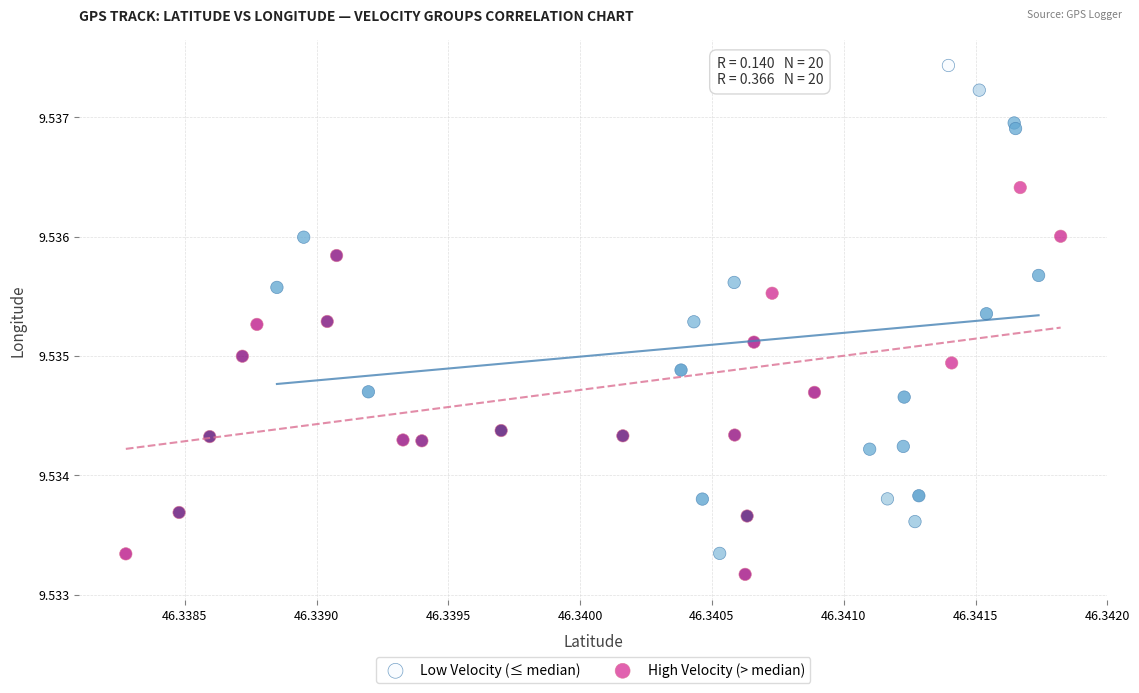

Which series has the largest Y range (max minus min)?

Low Velocity (≤ median)